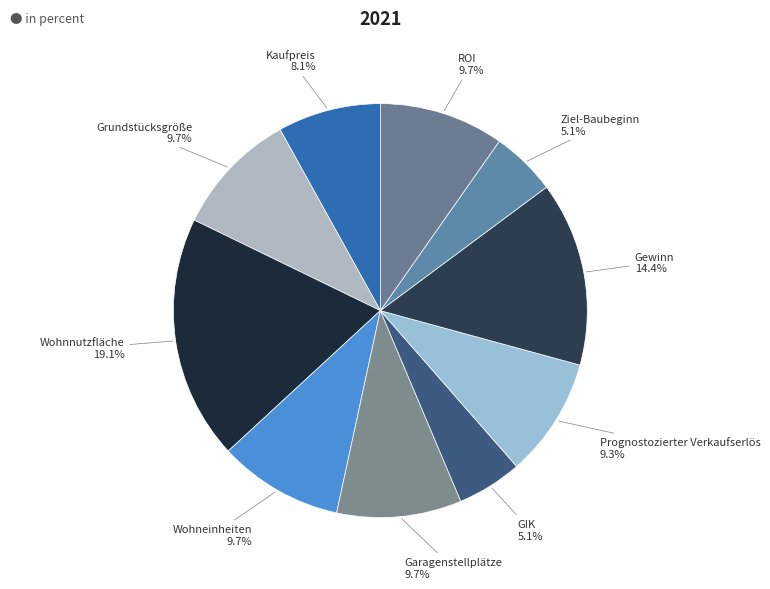

To the nearest percent, what portion does GIK represent?

5%